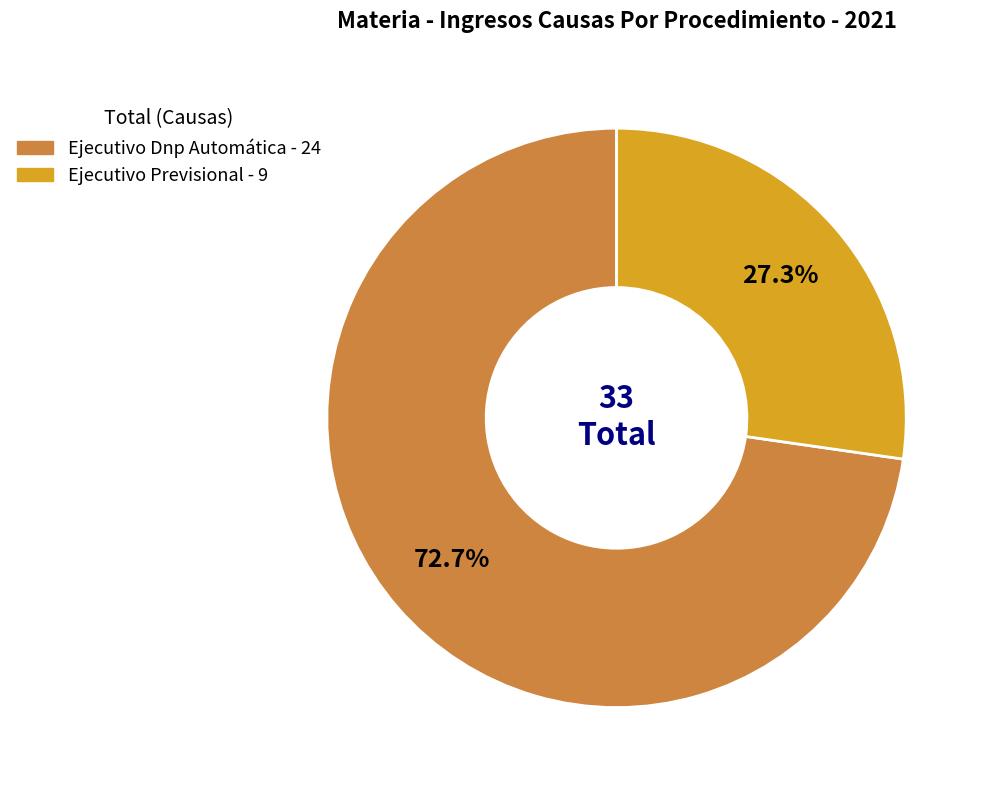

The Ejecutivo Previsional slice represents 27% of the pie. True or false?

True